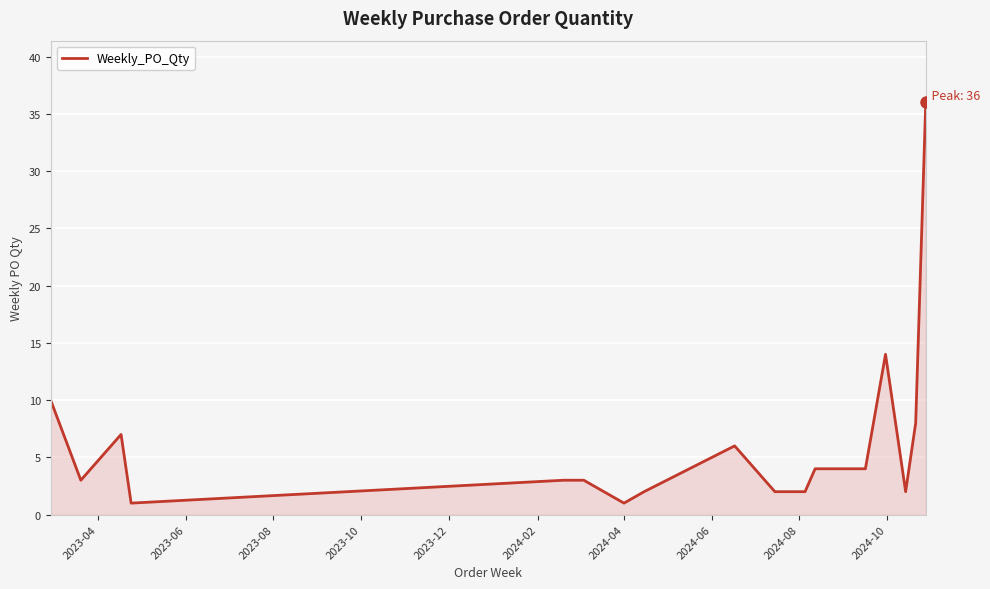

What is the maximum value shown in the chart?

36